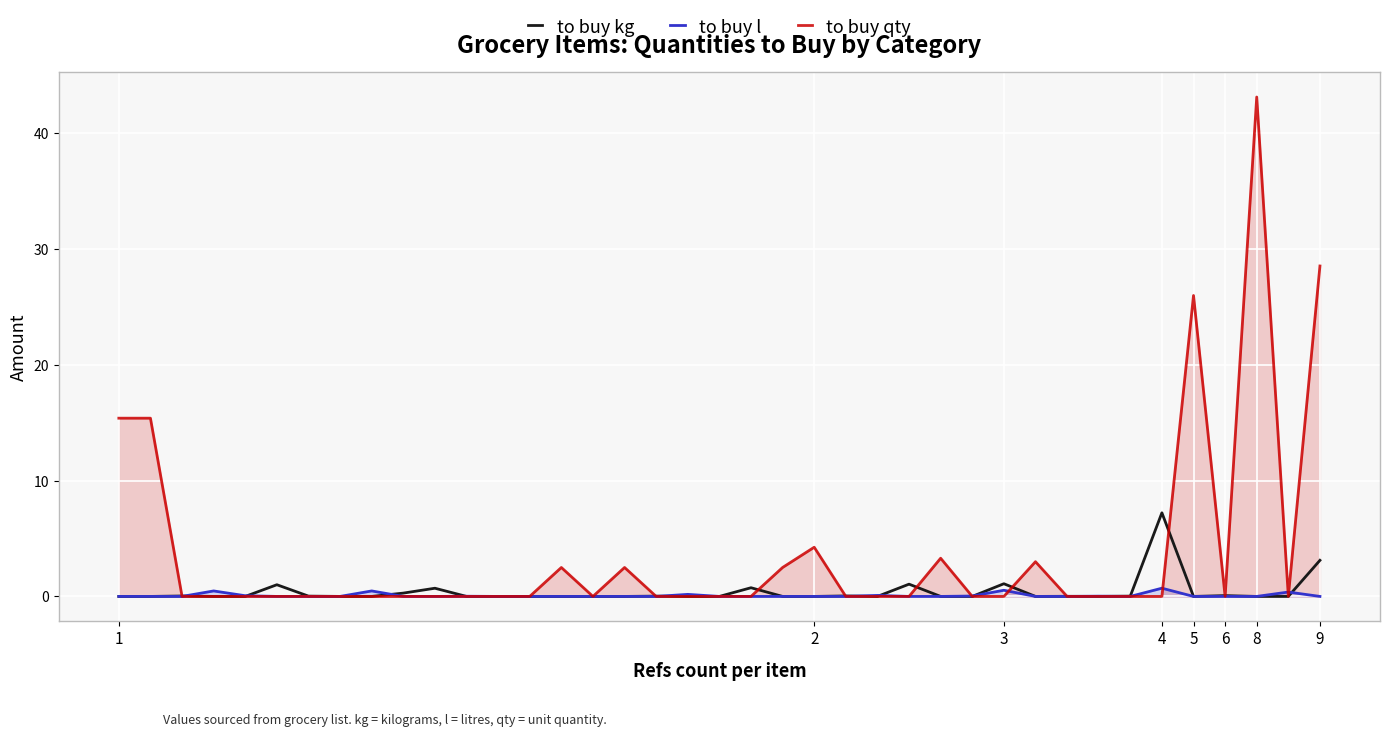

The to buy kg series shows 2.2 at 29. True or false?

False